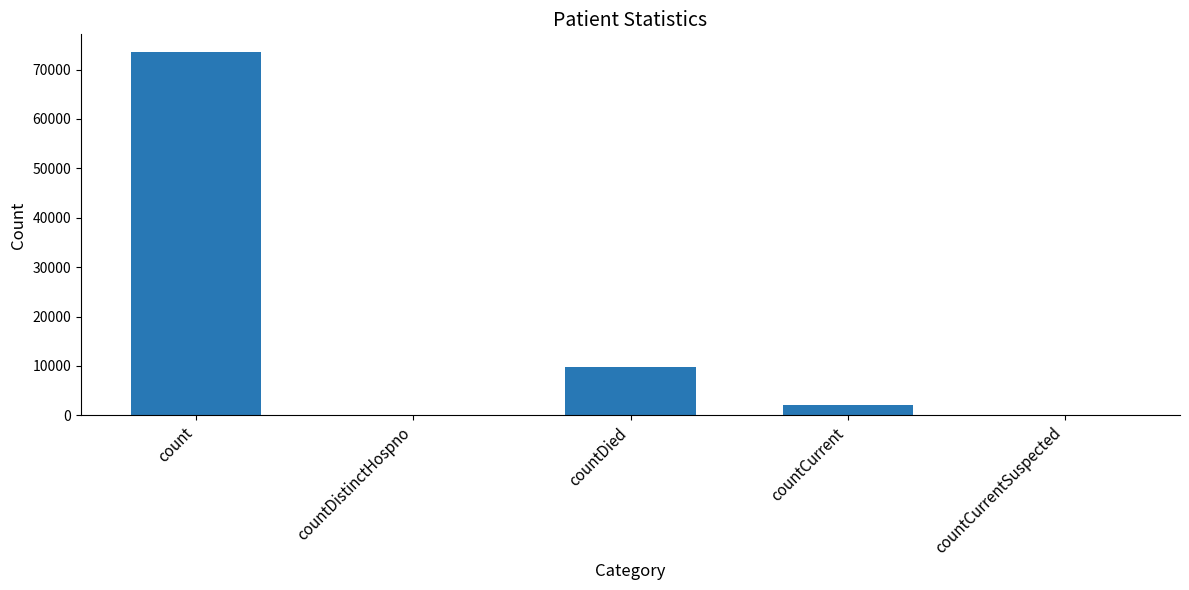

What is the greatest value displayed?

73453